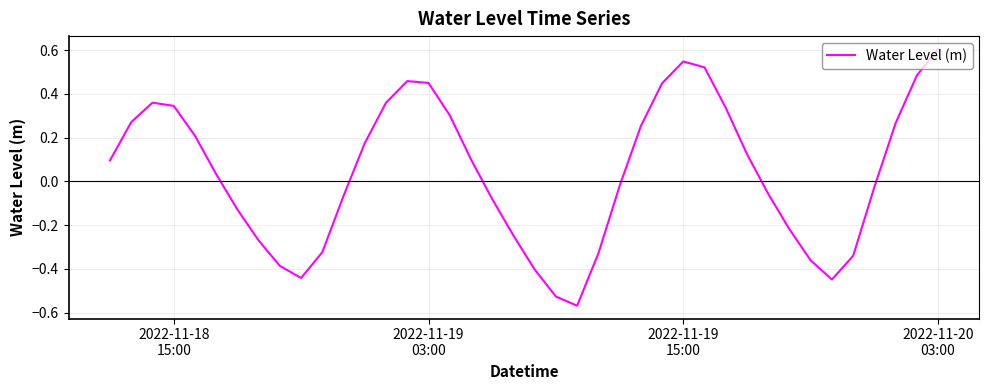

What is the maximum value shown in the chart?

0.6